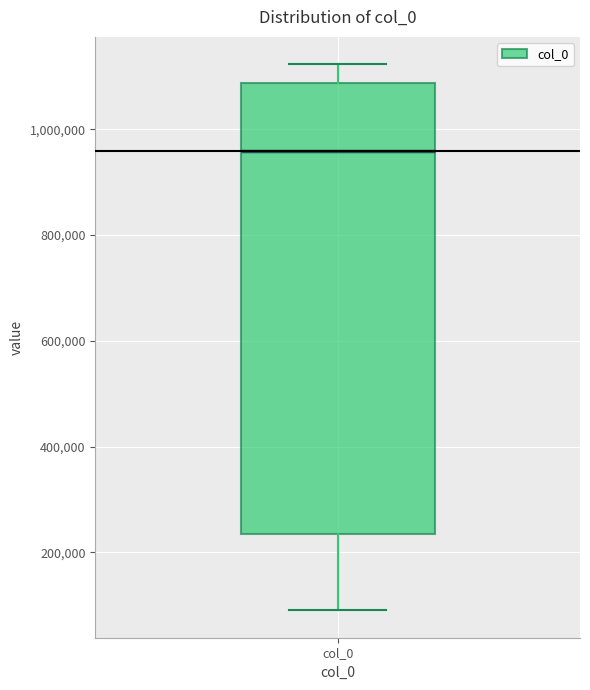

Where does the upper whisker of the box for col_0 end on the y-axis? The values are not printed on the chart, so give them approximately, as read against the axis.

1120000